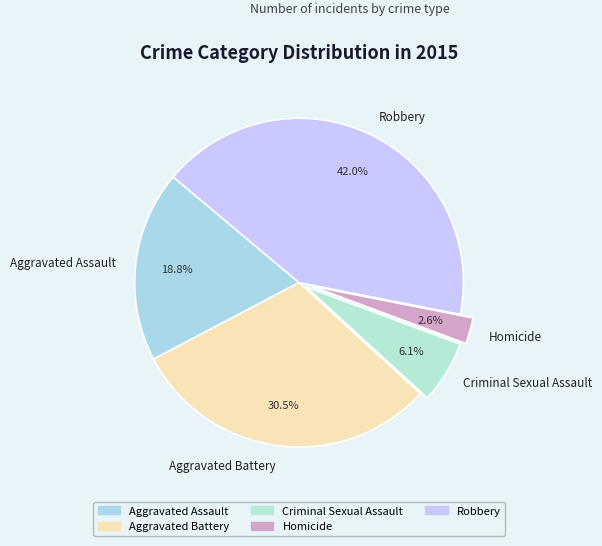

Rank the categories by value from lowest to highest.

Homicide, Criminal Sexual Assault, Aggravated Assault, Aggravated Battery, Robbery